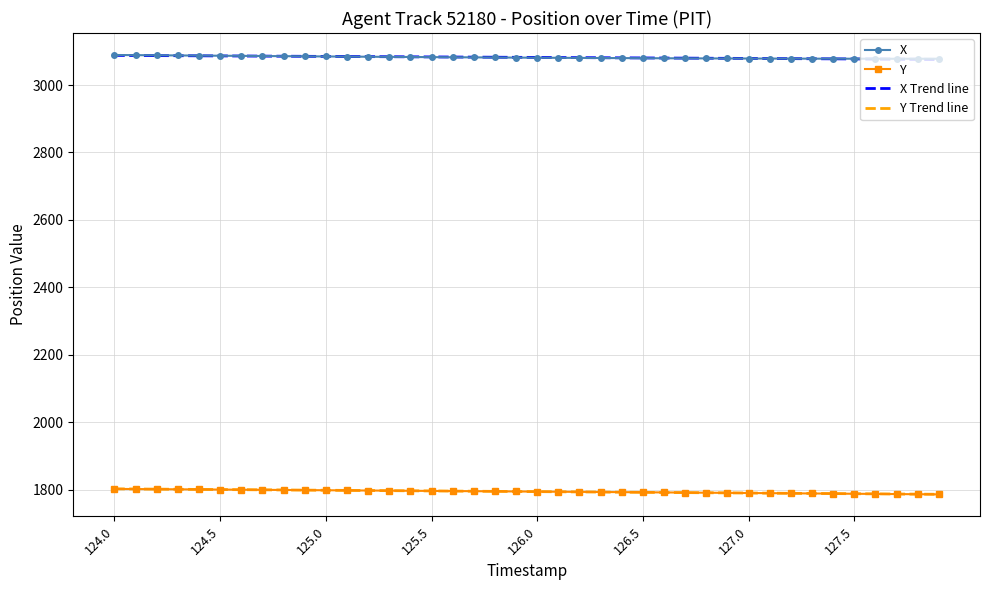

True or false: X and Y cross at least once.

False